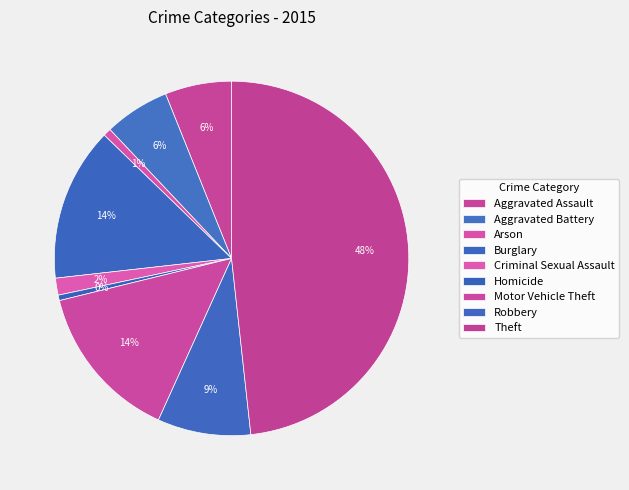

Which slice is the smallest?

Homicide